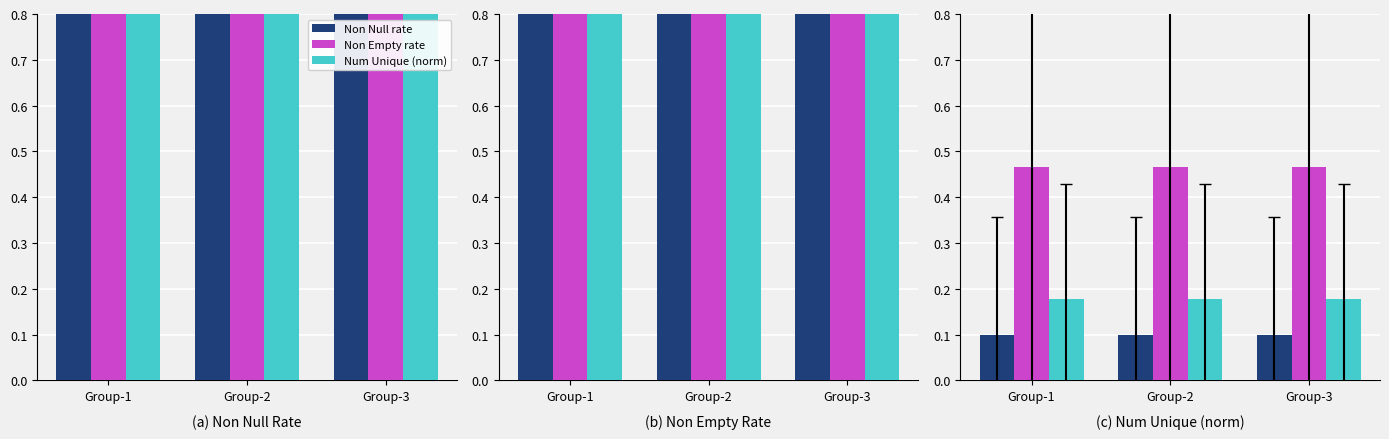

At how many categories does at least one series exceed 0?

3